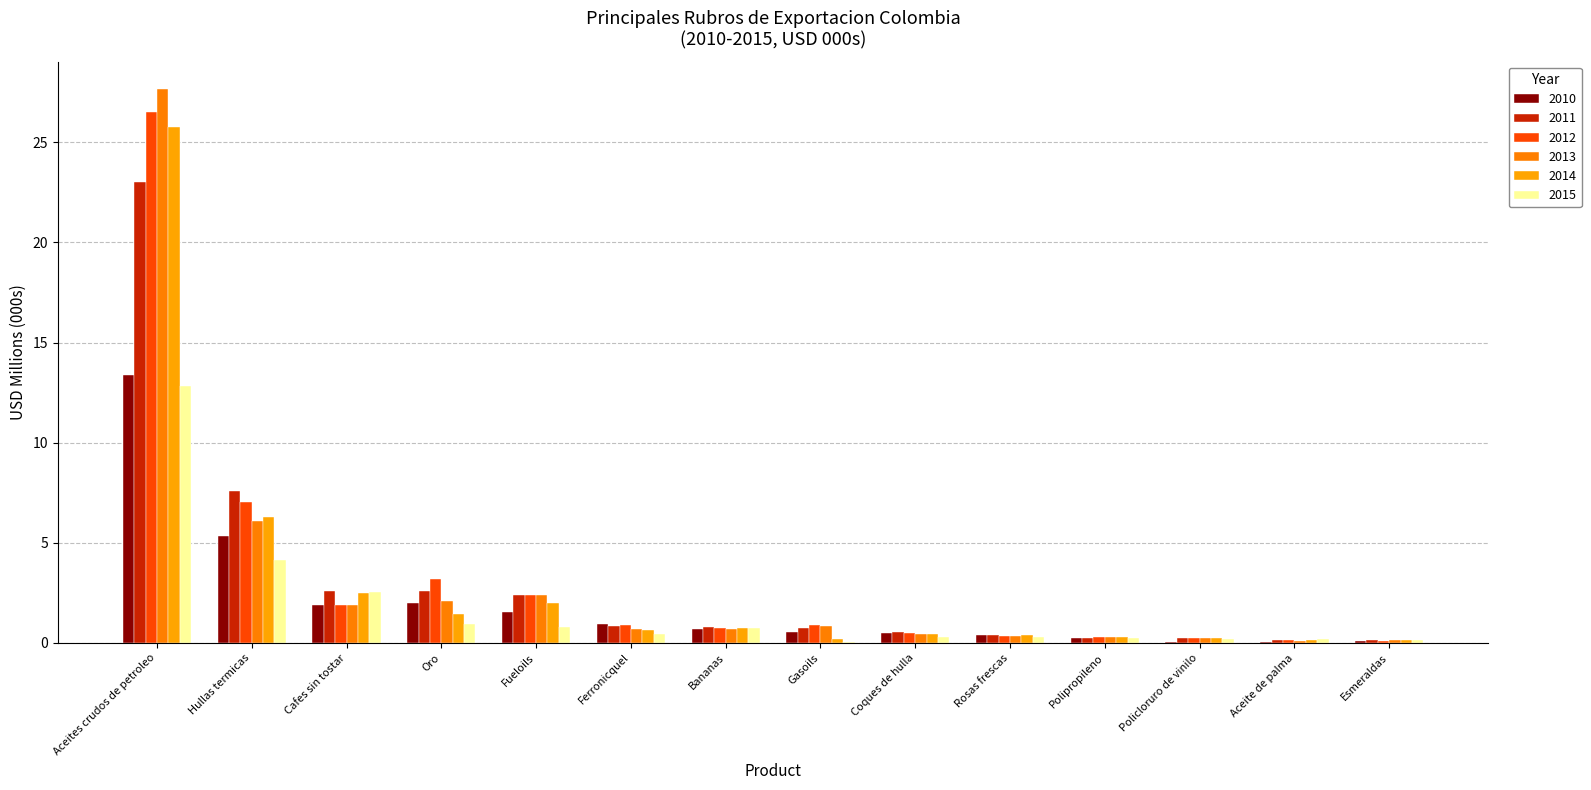

Which series has the widest spread of values?

2013